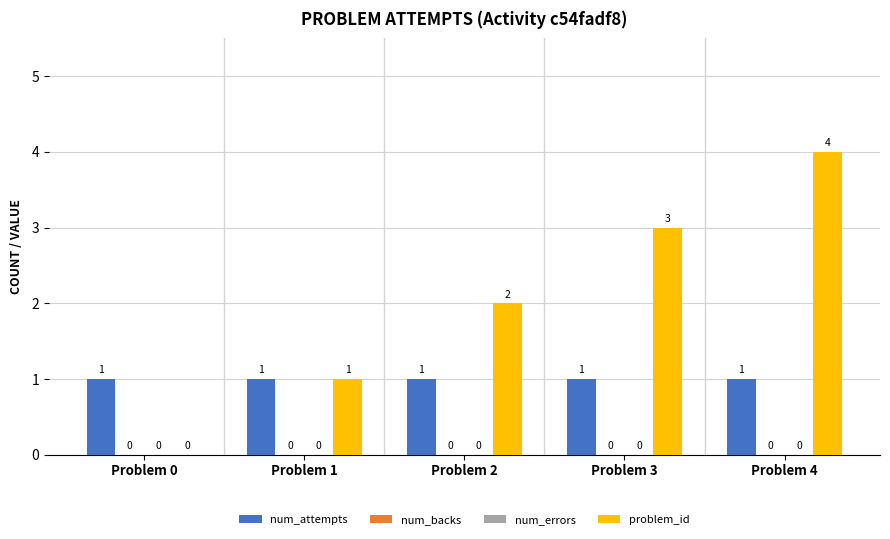

How many series are shown in this chart?

4